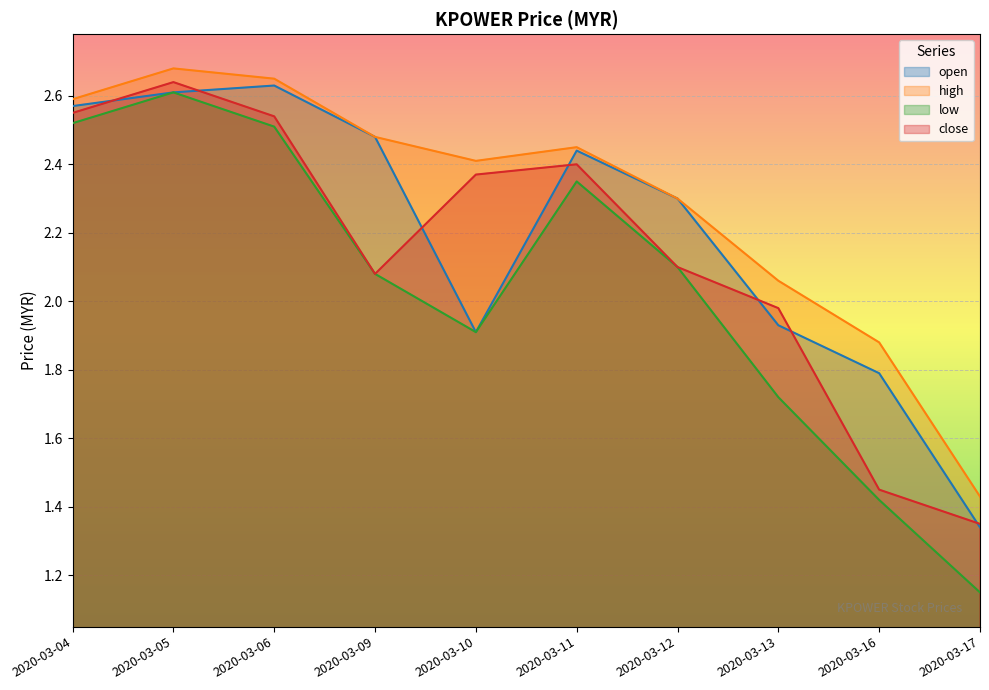

List the series in order of their peak value, highest first.

high, close, open, low